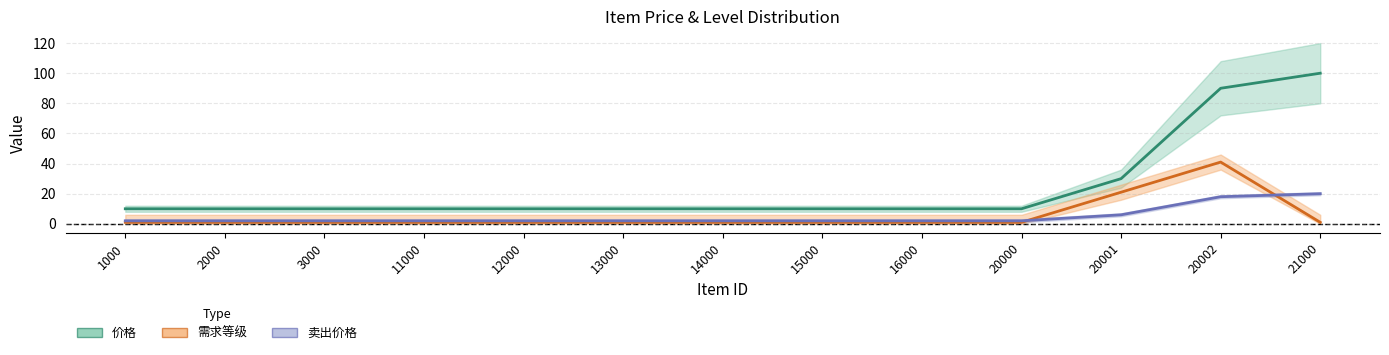

Reading left to right, list all the values displayed in this chart.

价格: 10	10	10	10	10	10	10	10	10	10	30	90	100
需求等级: 1	1	1	1	1	1	1	1	1	1	21	41	1
卖出价格: 2	2	2	2	2	2	2	2	2	2	6	18	20